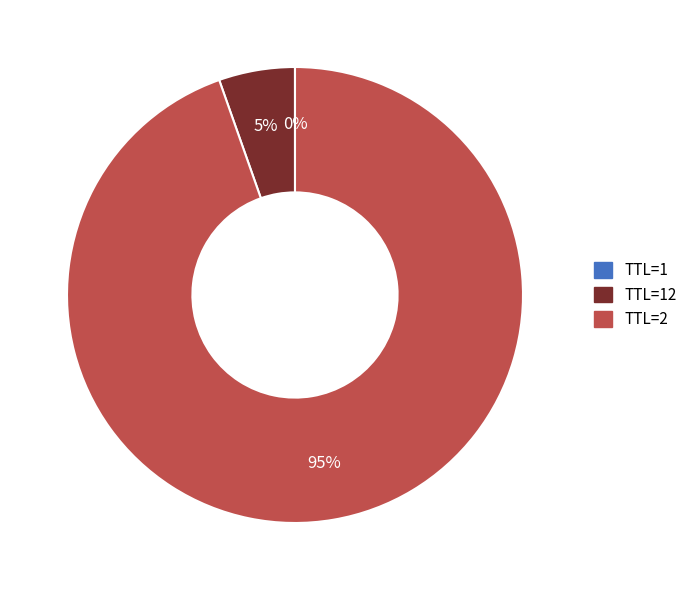

To the nearest percent, what is the difference between the largest and smallest slice percentages?

95%